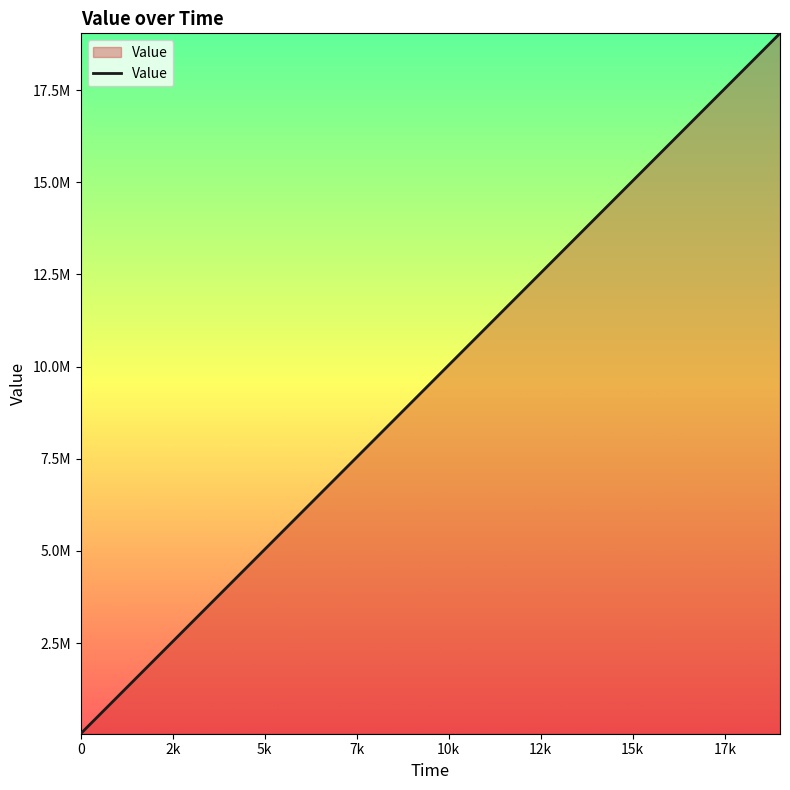

Is this an area chart (filled region under the line)?

Yes